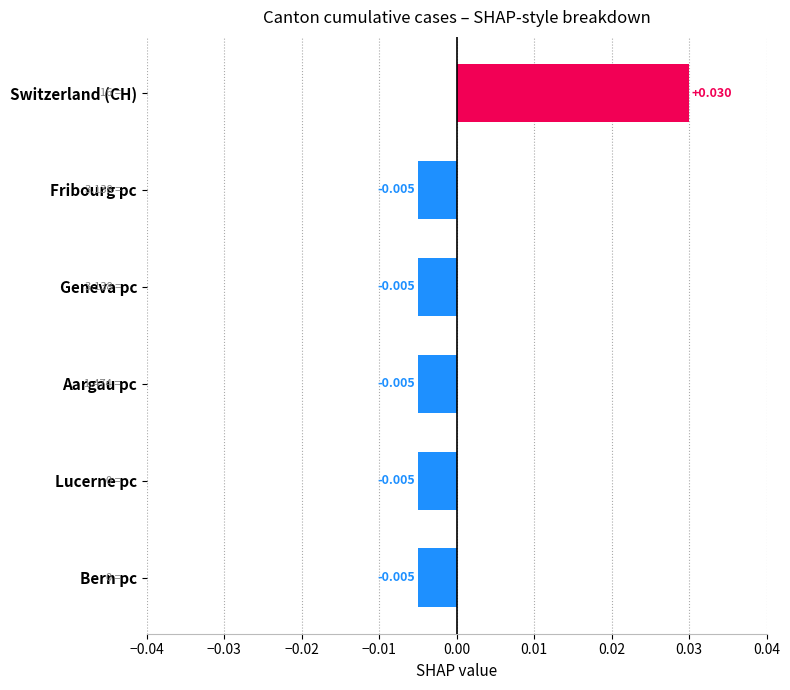

Which label corresponds to the largest value in the chart?

Switzerland (CH)